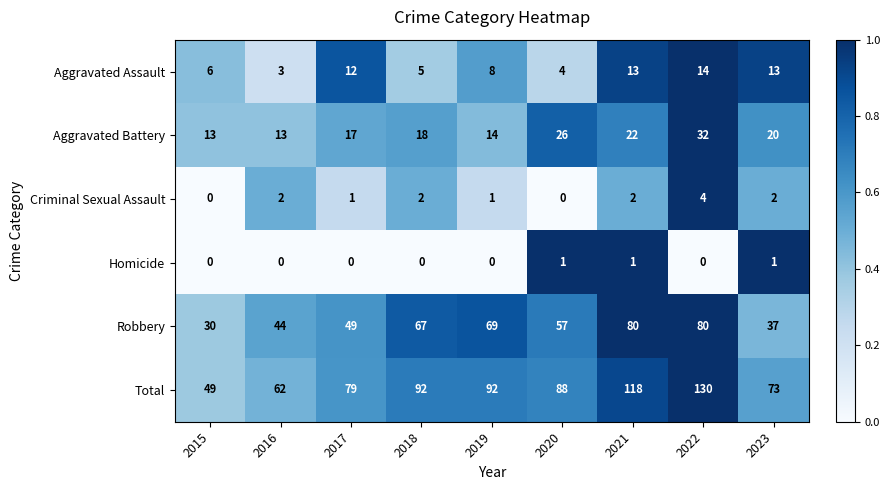

True or false: Homicide has a value of 1 at 2017.

False